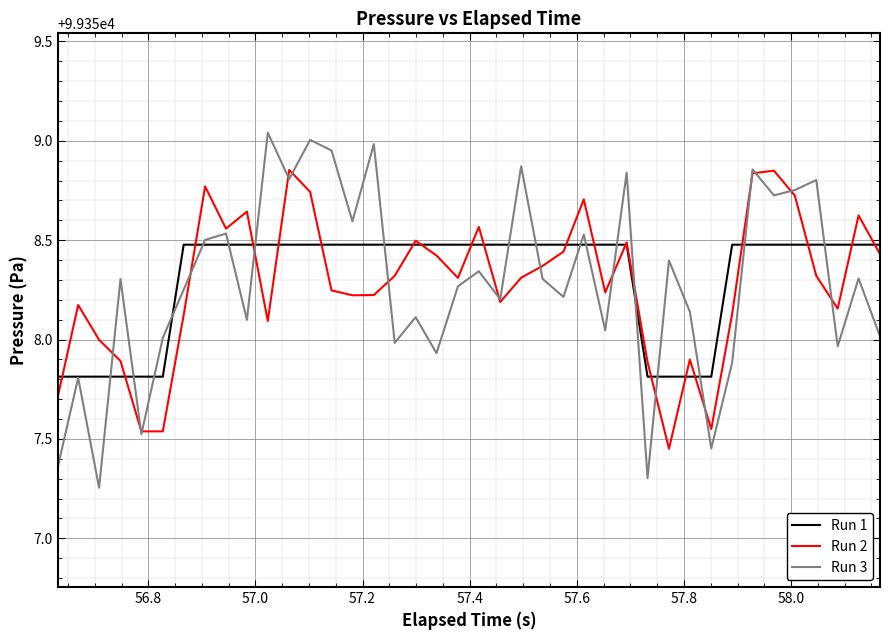

Which series has the widest spread of values?

Run 3